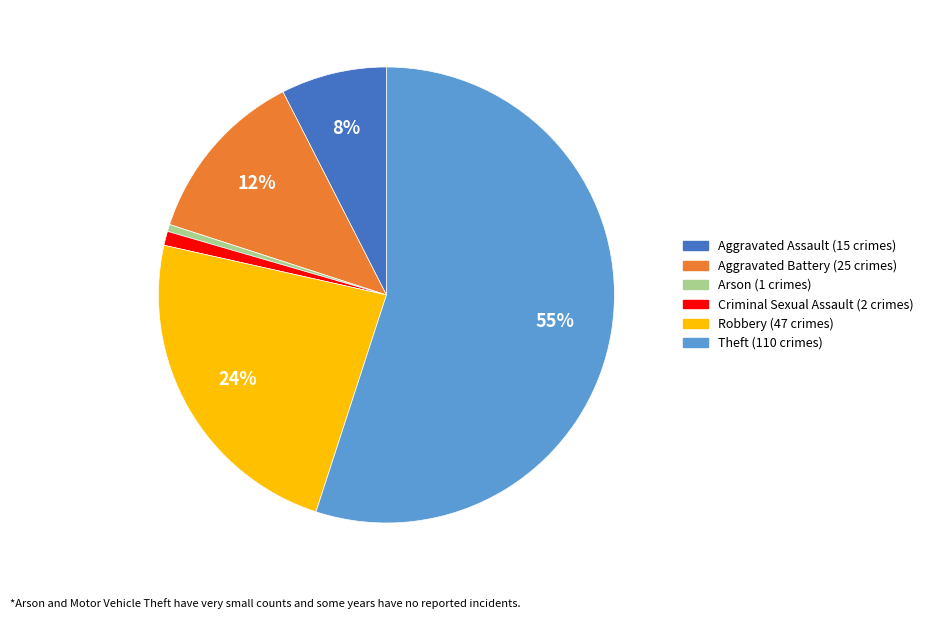

To the nearest percent, what portion does Theft represent?

55%